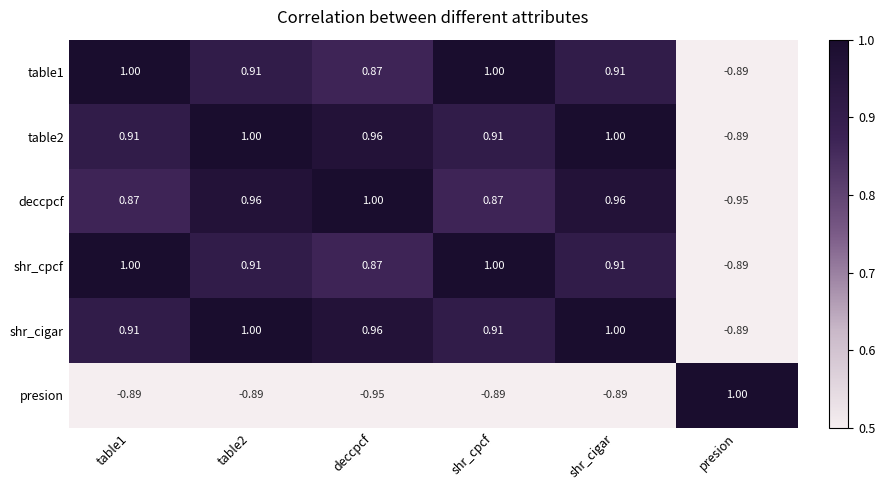

Which category has the lowest value in the table1 series?

presion